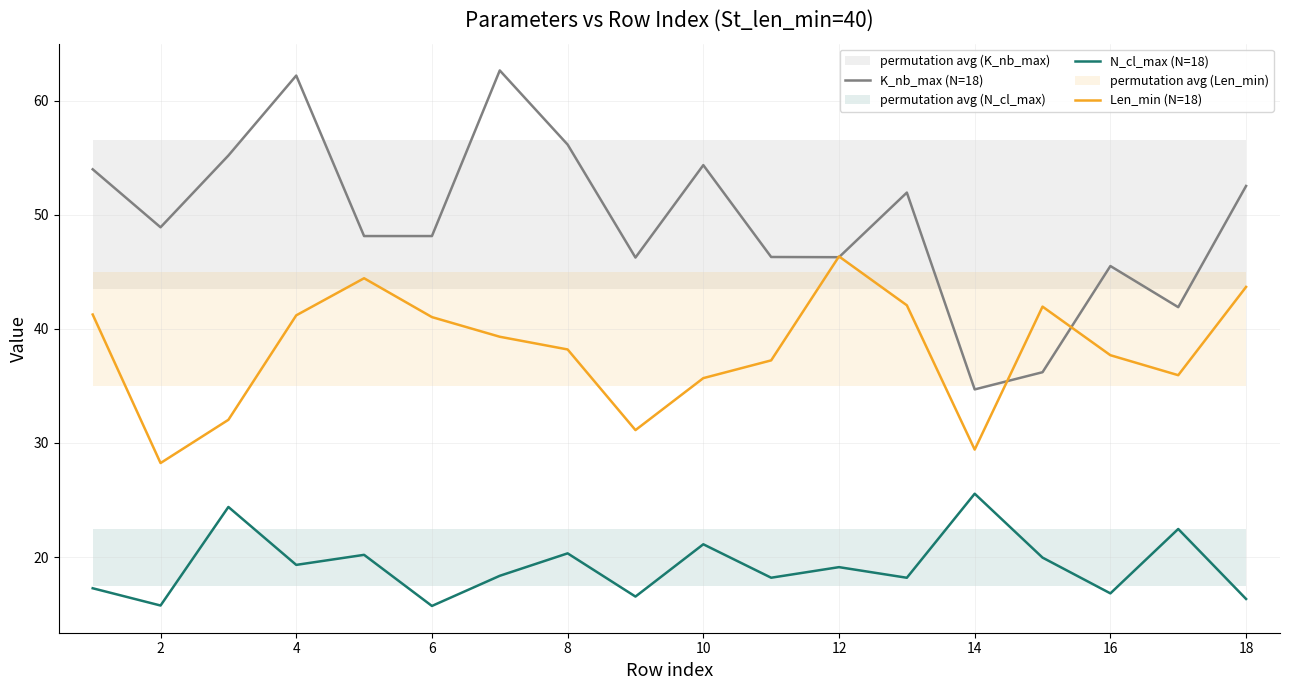

How many times do K_nb_max (N=18) and Len_min (N=18) cross each other?

4